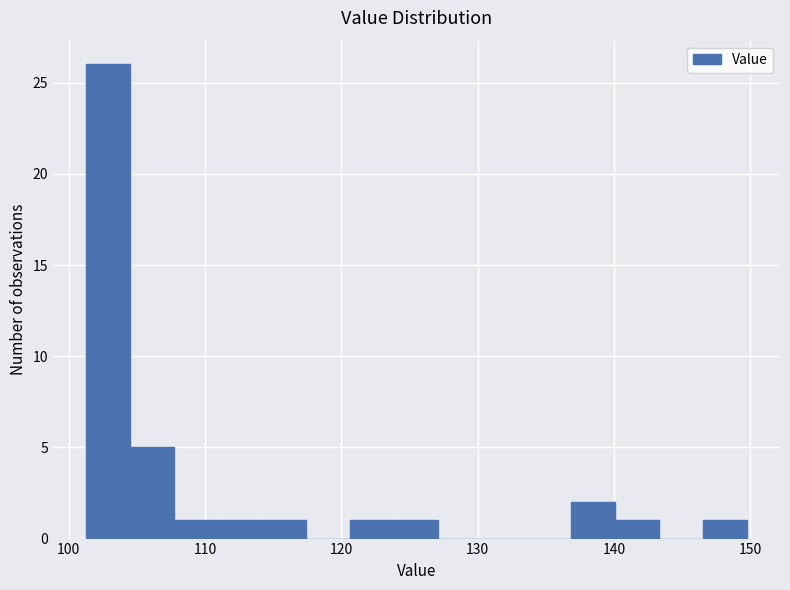

Around what value on the x-axis is the tallest bar? Give the approximate position of its centre, as read against the axis.

103